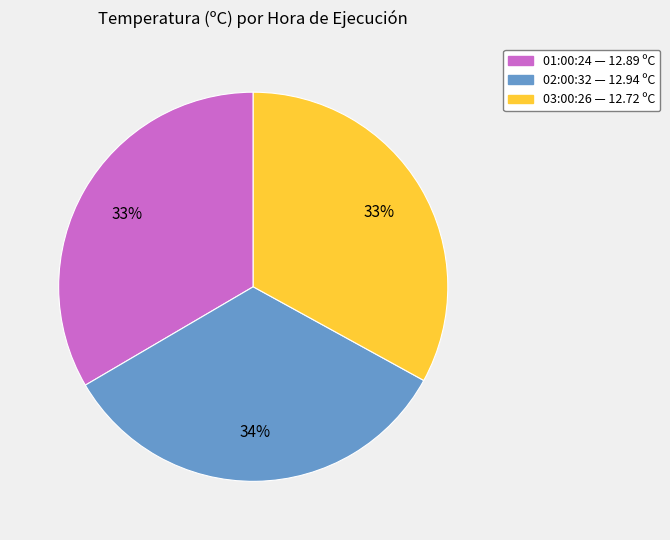

Is the sum of 02:00:32 and 01:00:24 greater than half?

Yes